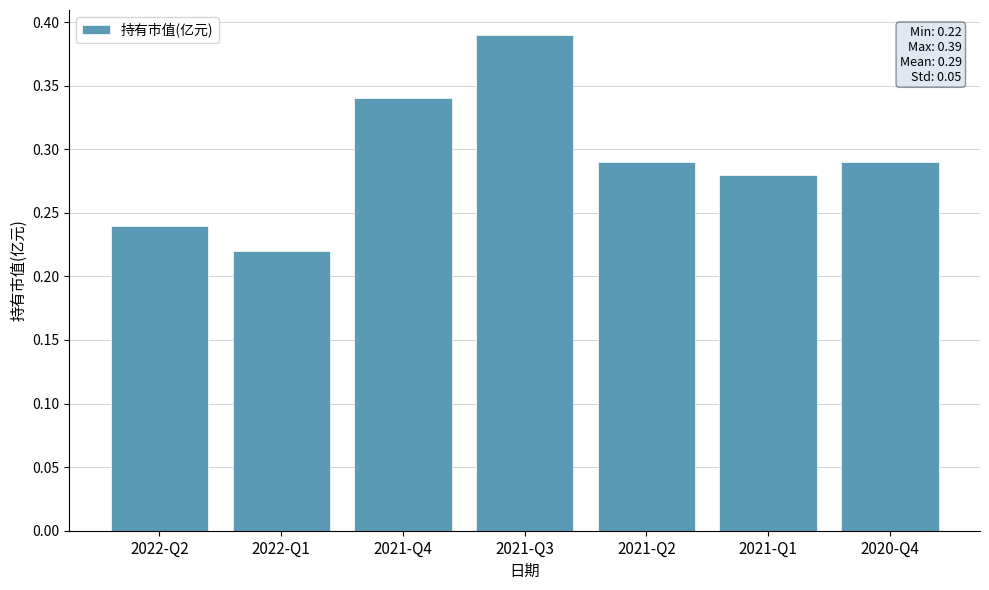

At which label is the value closest to 0?

2022-Q1